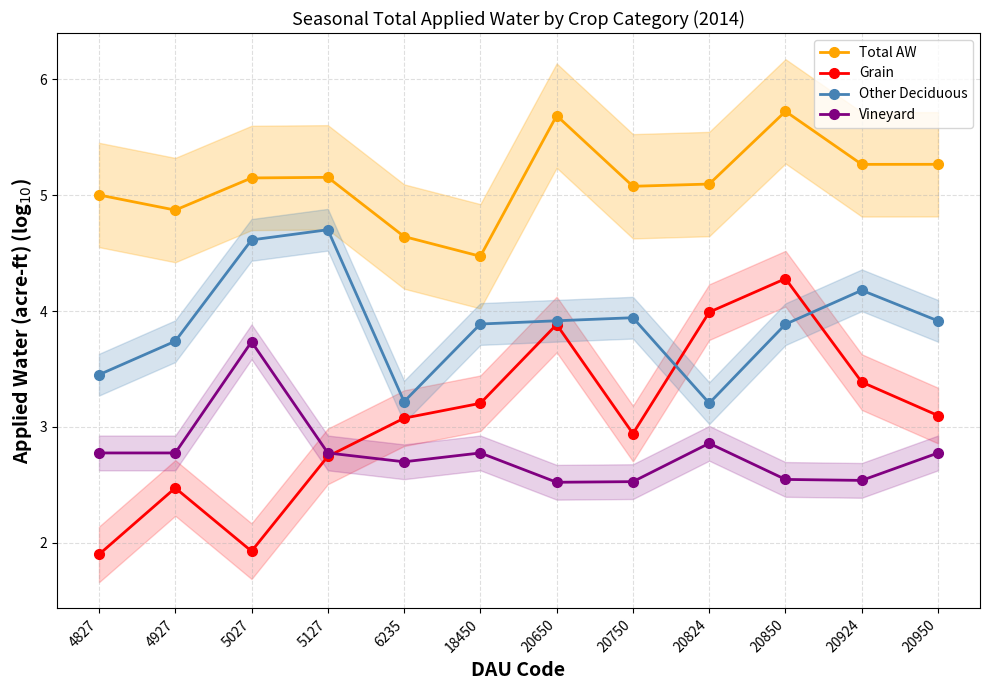

Is it true that Other Deciduous equals 6.4 at 20950?

False